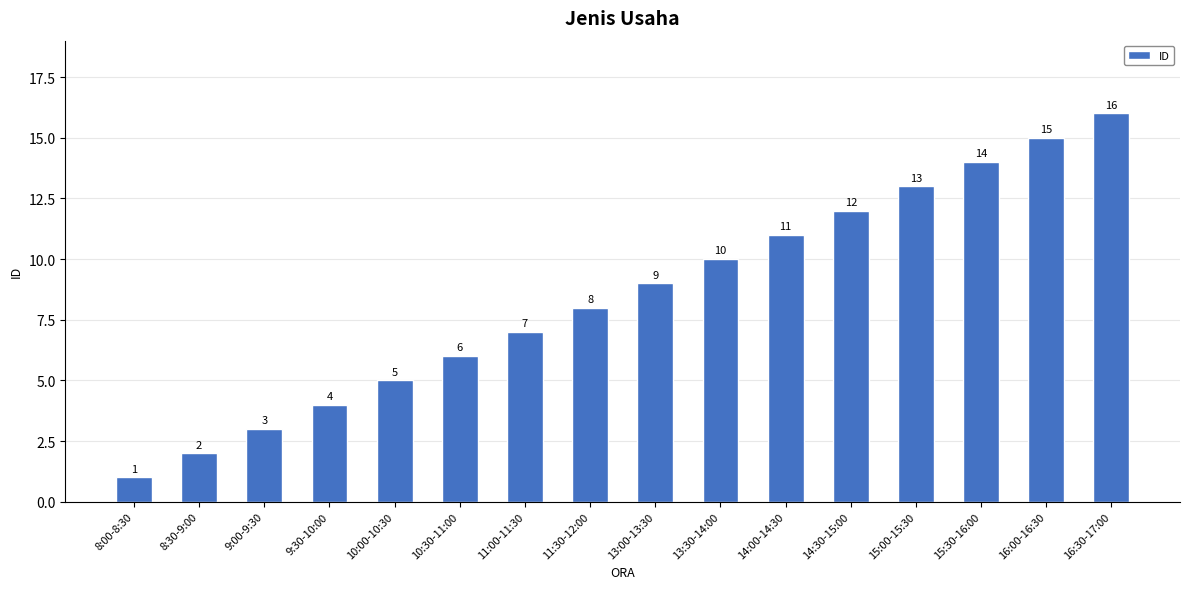

List the labels in order of value, largest first.

16:30-17:00, 16:00-16:30, 15:30-16:00, 15:00-15:30, 14:30-15:00, 14:00-14:30, 13:30-14:00, 13:00-13:30, 11:30-12:00, 11:00-11:30, 10:30-11:00, 10:00-10:30, 9:30-10:00, 9:00-9:30, 8:30-9:00, 8:00-8:30